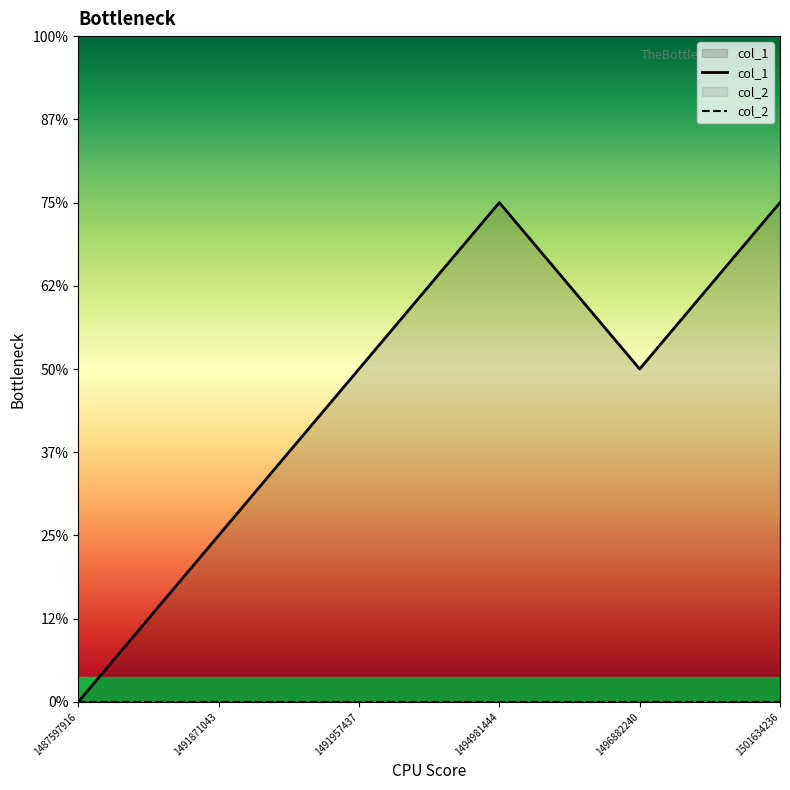

True or false: col_1 has more than 1 points higher than both neighbors.

False